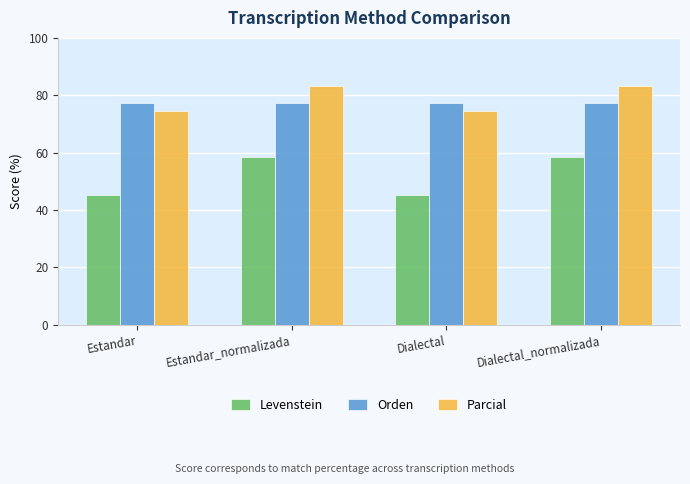

List the series in order of their peak value, highest first.

Parcial, Orden, Levenstein